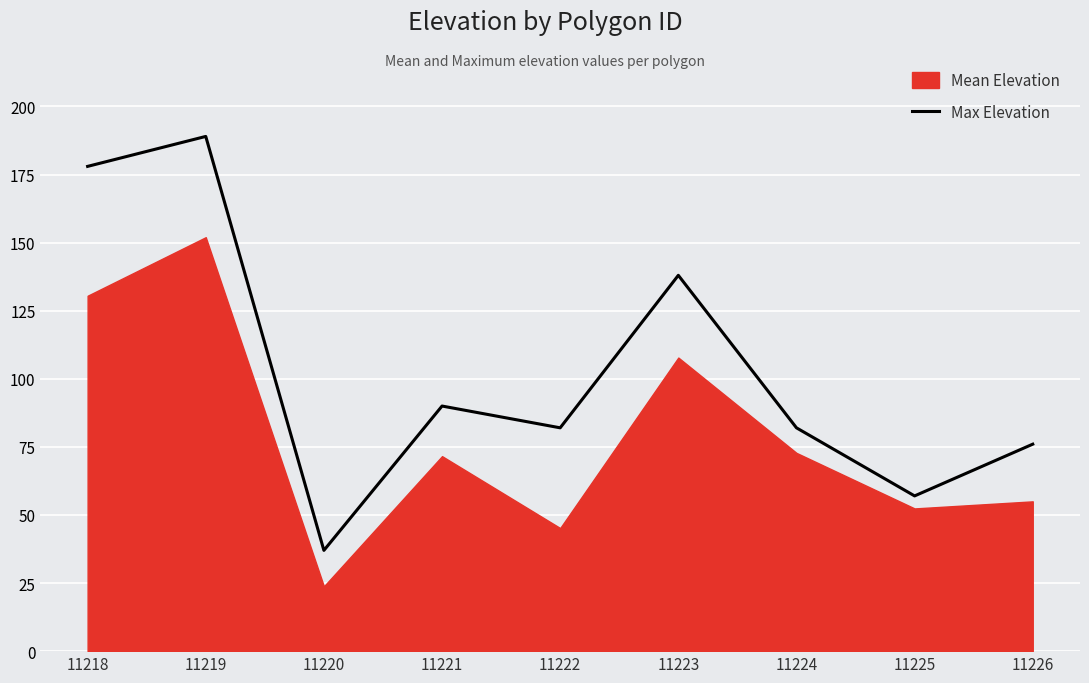

The chart shows a value of 37 at 11220. True or false?

True